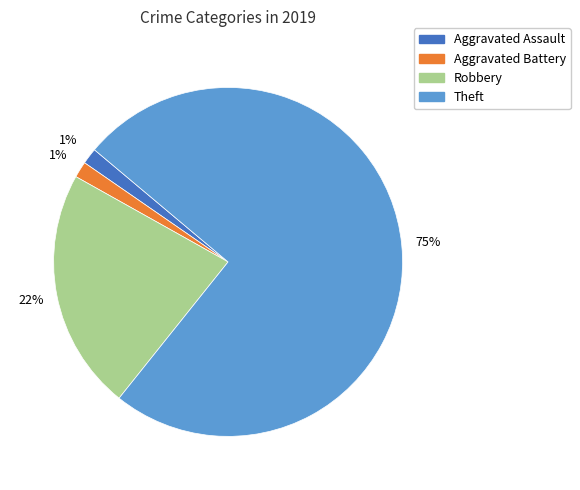

What is the largest slice in the pie chart?

Theft